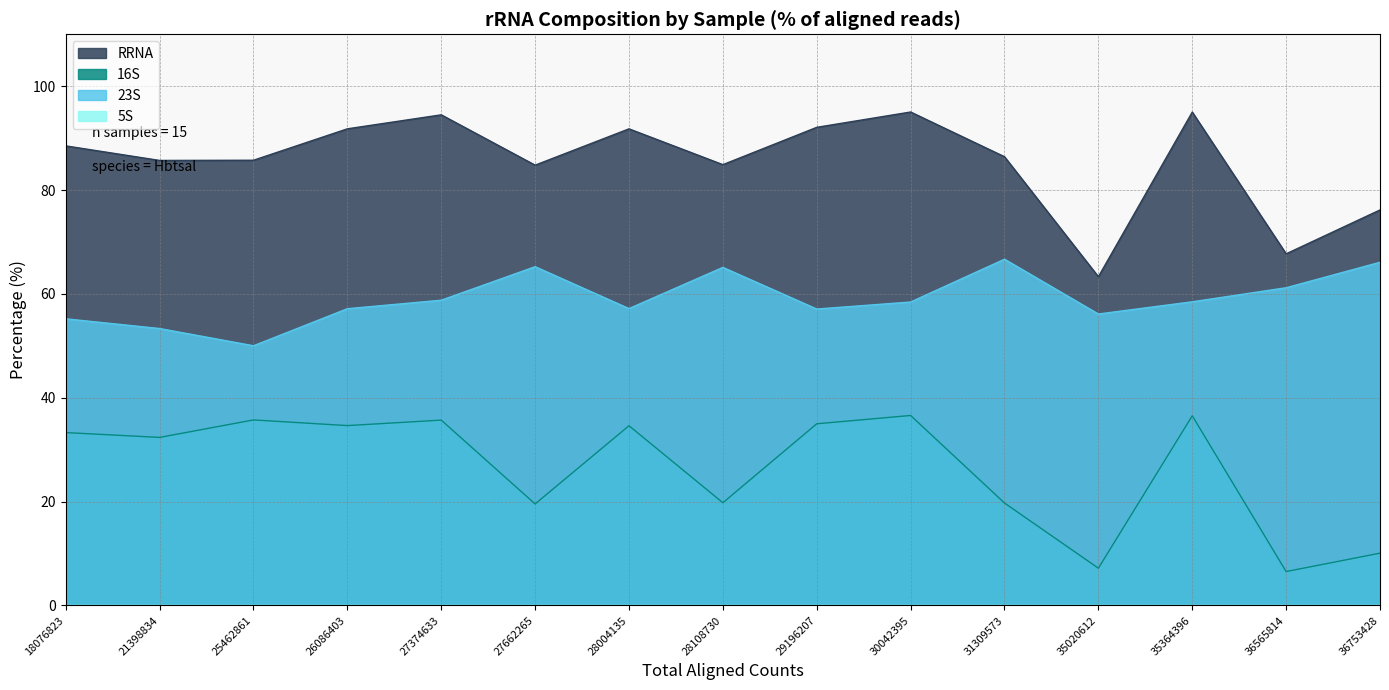

At which label does RRNA first exceed 86?

18076823